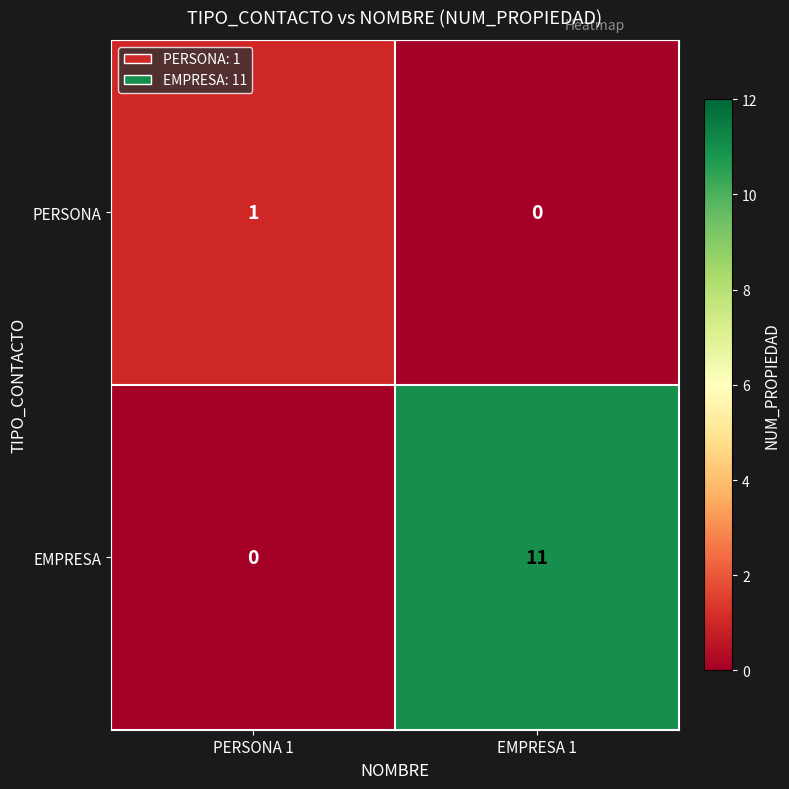

At which label does PERSONA reach its minimum?

EMPRESA 1